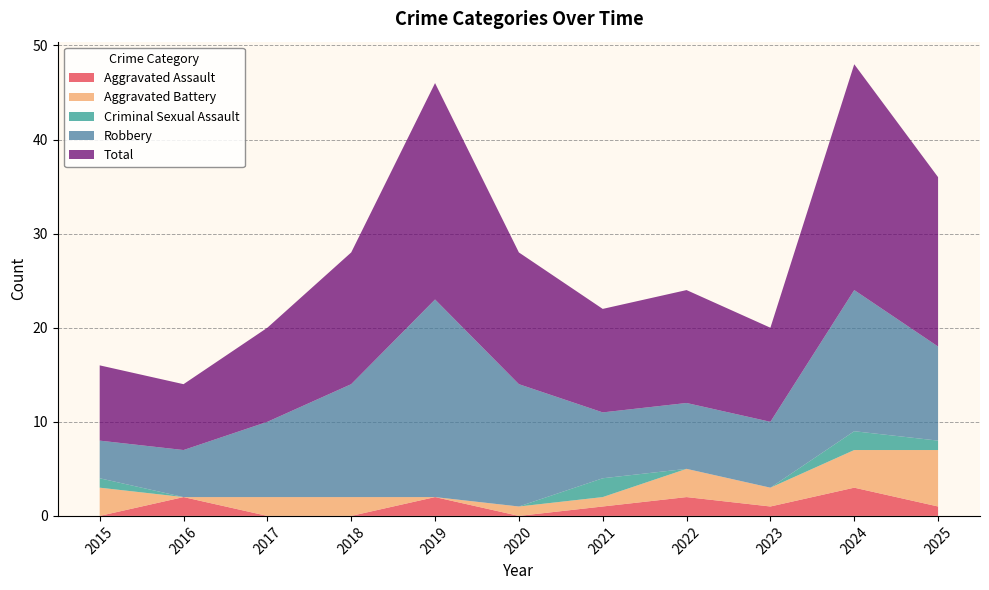

Reading left to right, list all the values displayed in this chart.

Aggravated Assault: 2015=0	2016=2	2017=0	2018=0	2019=2	2020=0	2021=1	2022=2	2023=1	2024=3	2025=1
Aggravated Battery: 2015=3	2016=0	2017=2	2018=2	2019=0	2020=1	2021=1	2022=3	2023=2	2024=4	2025=6
Criminal Sexual Assault: 2015=1	2016=0	2017=0	2018=0	2019=0	2020=0	2021=2	2022=0	2023=0	2024=2	2025=1
Robbery: 2015=4	2016=5	2017=8	2018=12	2019=21	2020=13	2021=7	2022=7	2023=7	2024=15	2025=10
Total: 2015=8	2016=7	2017=10	2018=14	2019=23	2020=14	2021=11	2022=12	2023=10	2024=24	2025=18